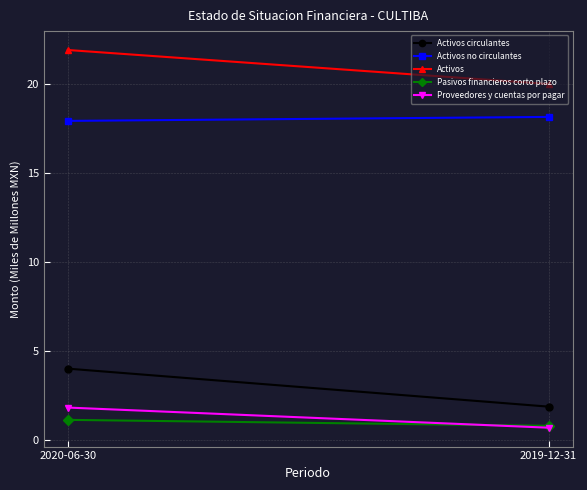

Reading right to left, list all the values displayed in this chart.

Activos circulantes: 1.8	4.0
Activos no circulantes: 18.1	17.9
Activos: 20.0	21.9
Pasivos financieros corto plazo: 0.8	1.1
Proveedores y cuentas por pagar: 0.7	1.8